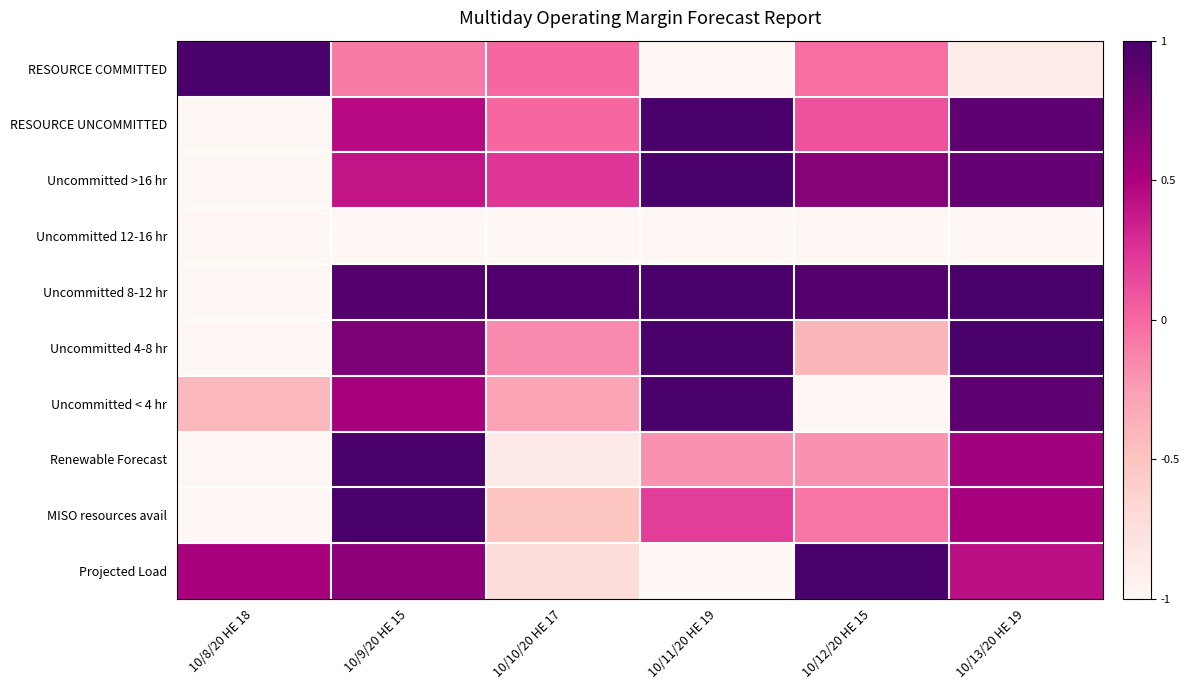

Reading left to right, transcribe all the data shown in this chart.

RESOURCE COMMITTED: 10/8/20 HE 18=1.0	10/9/20 HE 15=-0.1	10/10/20 HE 17=0.0	10/11/20 HE 19=-1.0	10/12/20 HE 15=-0.0	10/13/20 HE 19=-0.9
RESOURCE UNCOMMITTED: 10/8/20 HE 18=-1.0	10/9/20 HE 15=0.4	10/10/20 HE 17=0.0	10/11/20 HE 19=1.0	10/12/20 HE 15=0.1	10/13/20 HE 19=0.9
Uncommitted >16 hr: 10/8/20 HE 18=-1.0	10/9/20 HE 15=0.4	10/10/20 HE 17=0.2	10/11/20 HE 19=1.0	10/12/20 HE 15=0.7	10/13/20 HE 19=0.9
Uncommitted 12-16 hr: 10/8/20 HE 18=-1.0	10/9/20 HE 15=-1.0	10/10/20 HE 17=-1.0	10/11/20 HE 19=-1.0	10/12/20 HE 15=-1.0	10/13/20 HE 19=-1.0
Uncommitted 8-12 hr: 10/8/20 HE 18=-1.0	10/9/20 HE 15=0.9	10/10/20 HE 17=1.0	10/11/20 HE 19=1.0	10/12/20 HE 15=0.9	10/13/20 HE 19=1.0
Uncommitted 4-8 hr: 10/8/20 HE 18=-1.0	10/9/20 HE 15=0.7	10/10/20 HE 17=-0.2	10/11/20 HE 19=1.0	10/12/20 HE 15=-0.4	10/13/20 HE 19=1.0
Uncommitted < 4 hr: 10/8/20 HE 18=-0.4	10/9/20 HE 15=0.5	10/10/20 HE 17=-0.3	10/11/20 HE 19=1.0	10/12/20 HE 15=-1.0	10/13/20 HE 19=0.9
Renewable Forecast: 10/8/20 HE 18=-1.0	10/9/20 HE 15=1.0	10/10/20 HE 17=-0.8	10/11/20 HE 19=-0.2	10/12/20 HE 15=-0.2	10/13/20 HE 19=0.6
MISO resources avail: 10/8/20 HE 18=-1.0	10/9/20 HE 15=1.0	10/10/20 HE 17=-0.5	10/11/20 HE 19=0.2	10/12/20 HE 15=-0.1	10/13/20 HE 19=0.5
Projected Load: 10/8/20 HE 18=0.5	10/9/20 HE 15=0.7	10/10/20 HE 17=-0.7	10/11/20 HE 19=-1.0	10/12/20 HE 15=1.0	10/13/20 HE 19=0.4